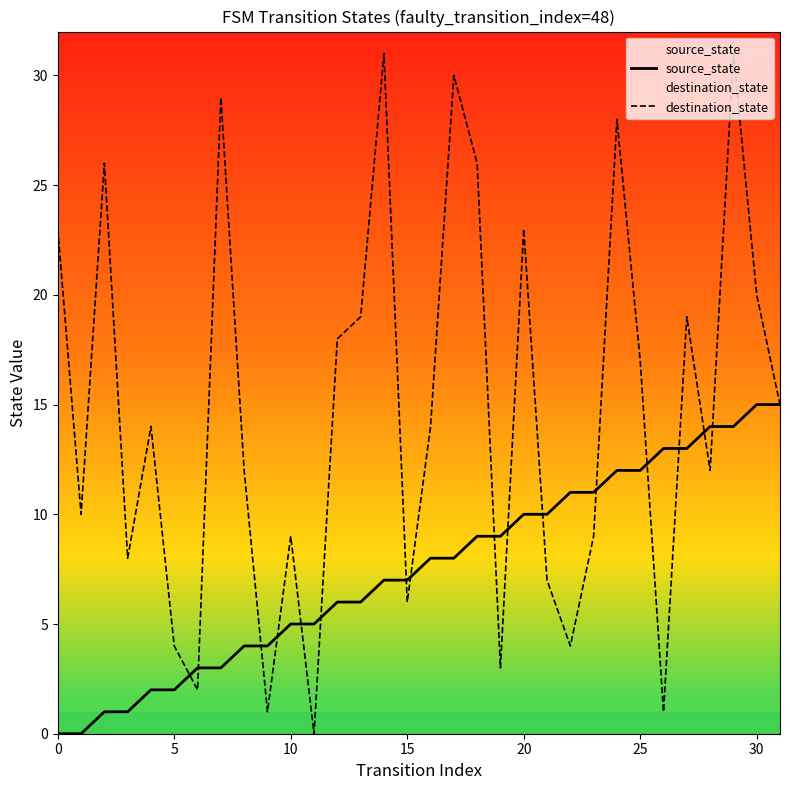

What is the difference between the second highest and second lowest values in the destination_state series?

30